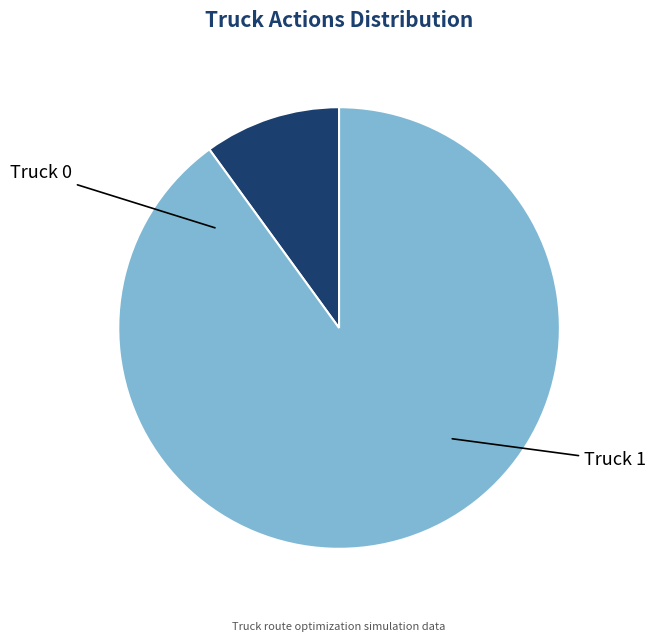

Which category has the smallest portion of the pie?

Truck 0